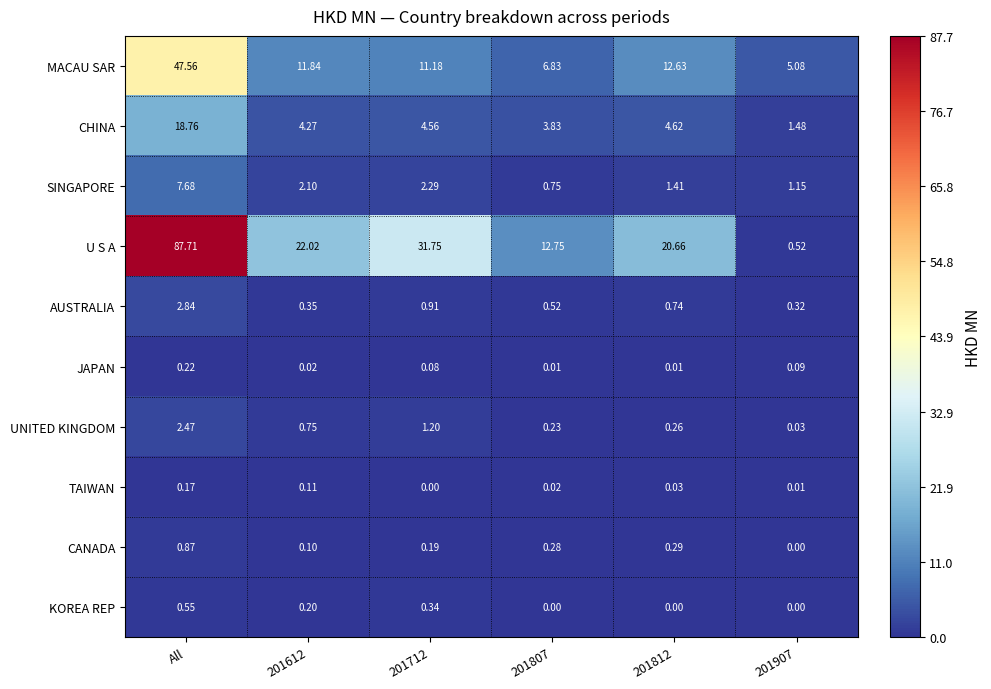

What is the maximum value shown in the chart?

87.7